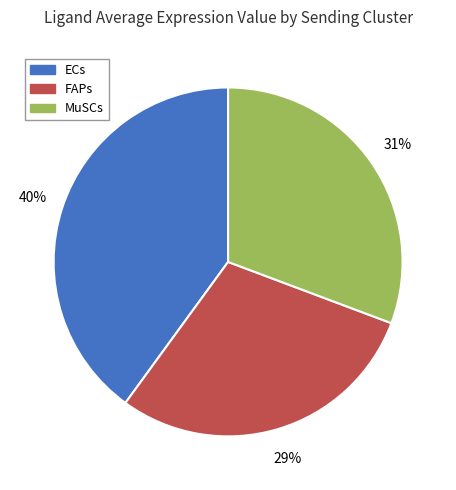

Which has a higher value, FAPs or ECs?

ECs